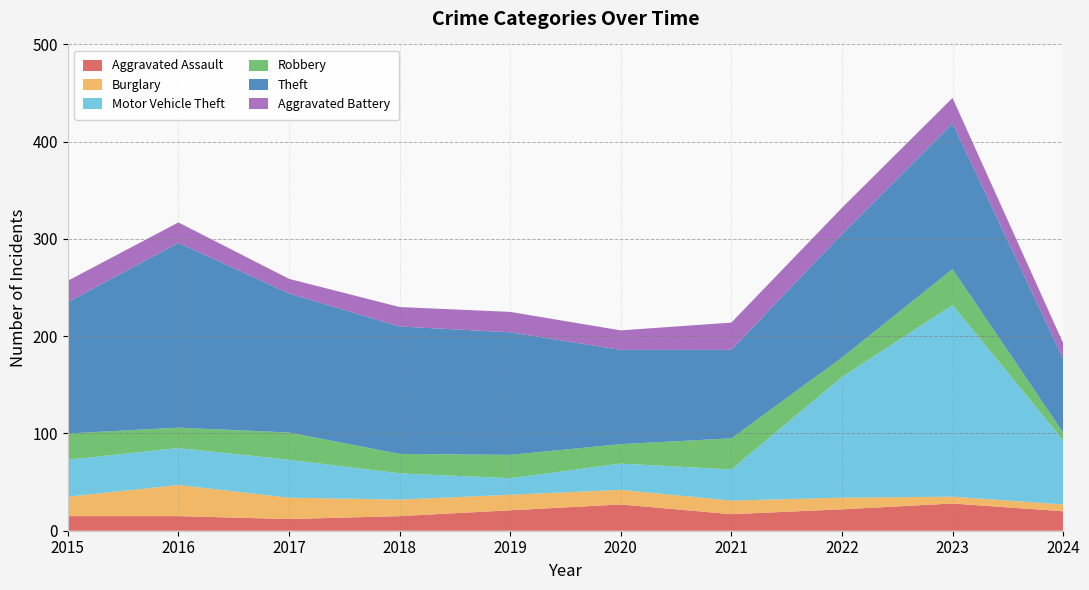

Reading left to right, transcribe all the data shown in this chart.

Aggravated Assault: 15	15	12	15	21	27	17	22	28	20
Burglary: 20	32	22	17	16	15	14	12	7	7
Motor Vehicle Theft: 38	38	39	27	17	27	32	124	197	66
Robbery: 27	21	28	20	24	20	32	20	37	8
Theft: 135	190	143	131	126	97	91	127	150	76
Aggravated Battery: 22	21	15	20	21	20	28	27	26	16